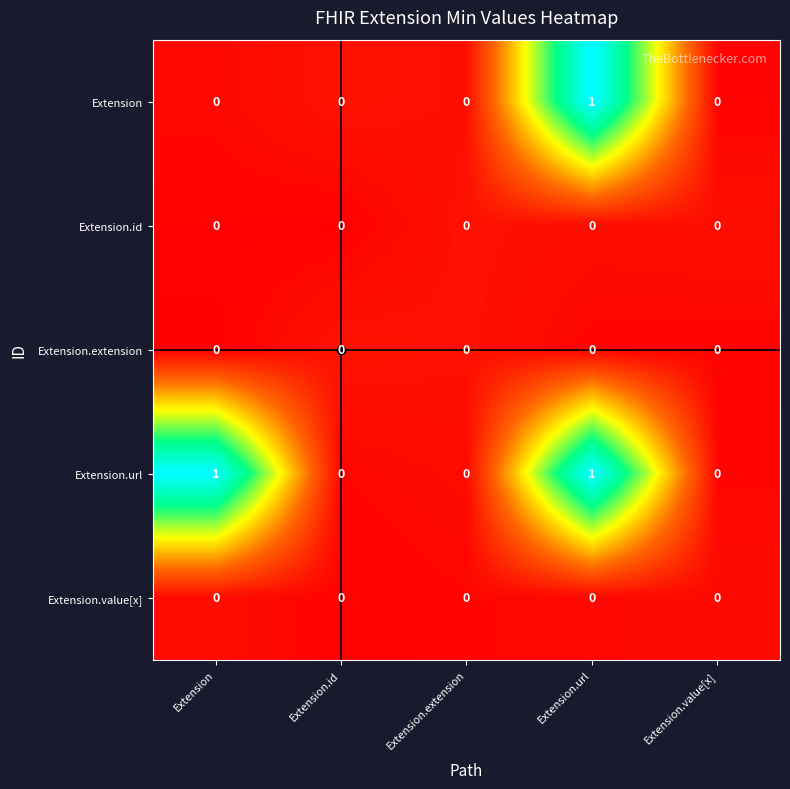

Is it true that Extension.id equals 0 at Extension.value[x]?

True